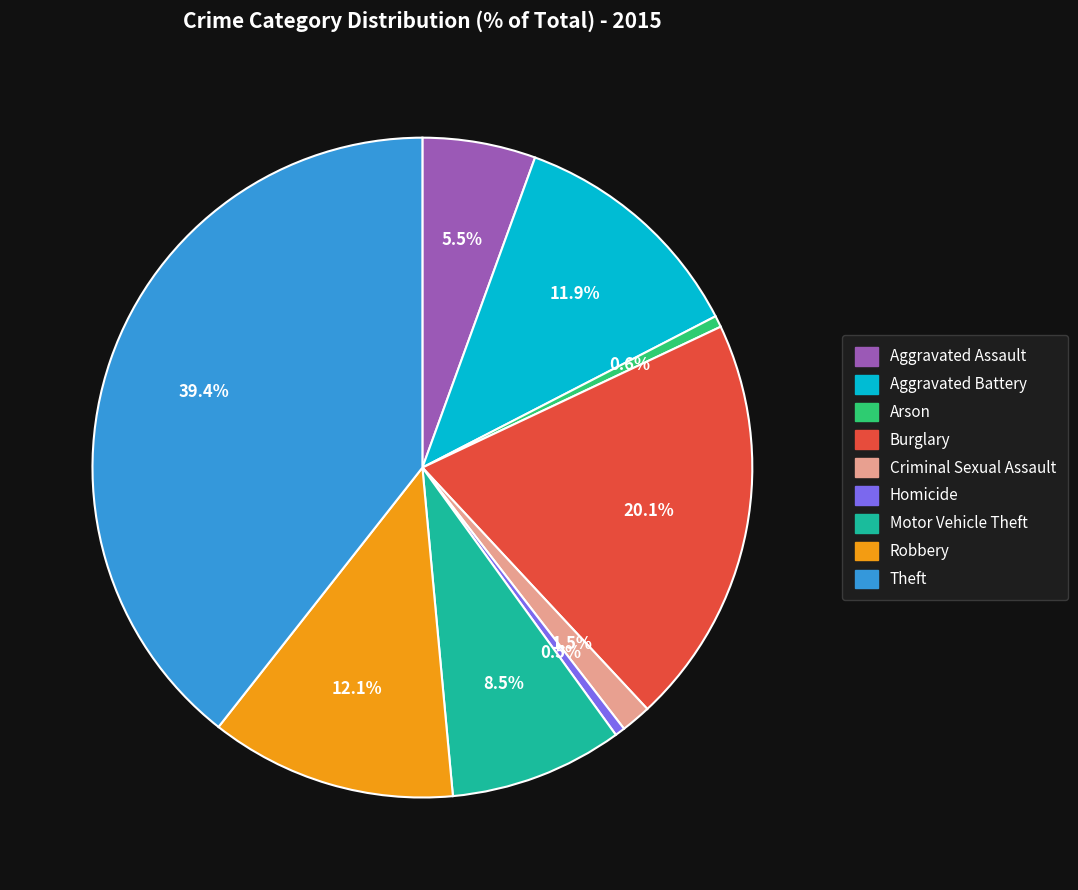

Which slice is the largest?

Theft